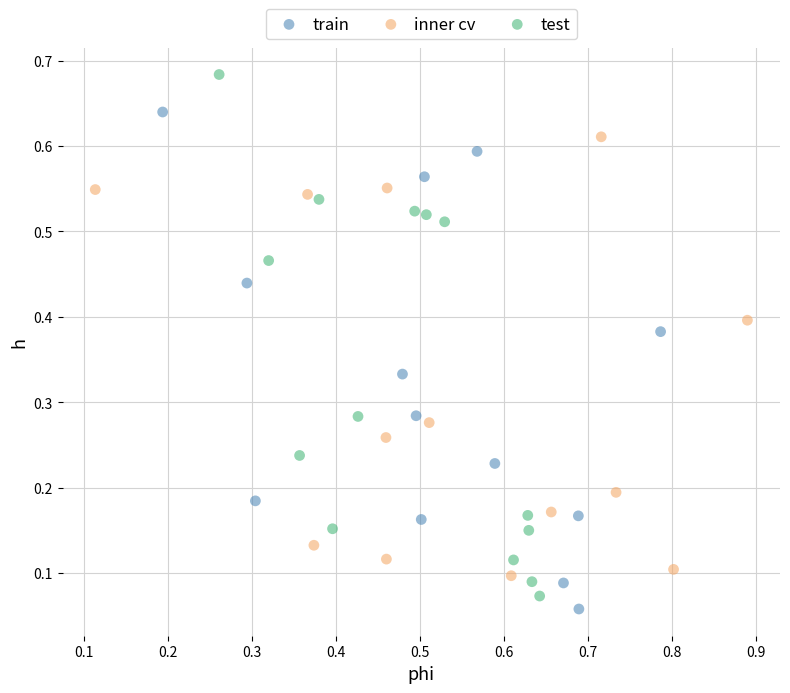

Which series reaches the minimum Y coordinate?

train